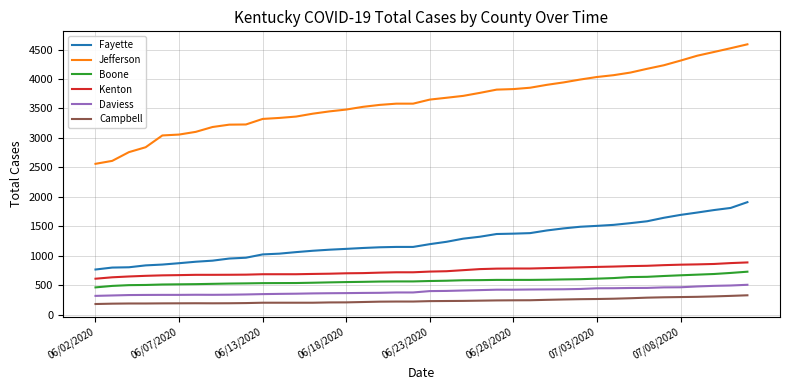

True or false: Daviess and Kenton cross at least once.

False